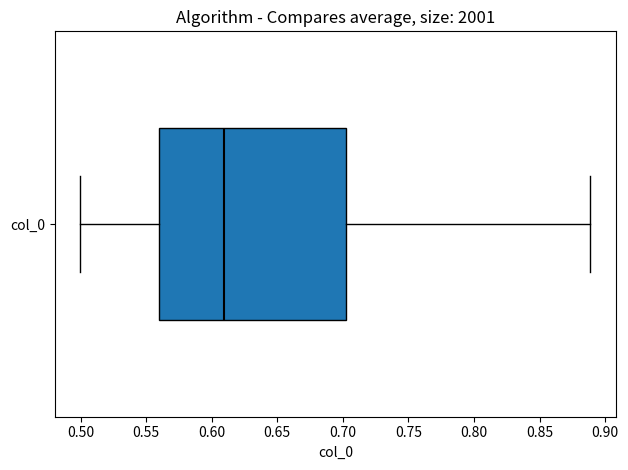

Where is the right edge of the box for col_0 on the x-axis? The values are not printed on the chart, so give them approximately, as read against the axis.

0.70